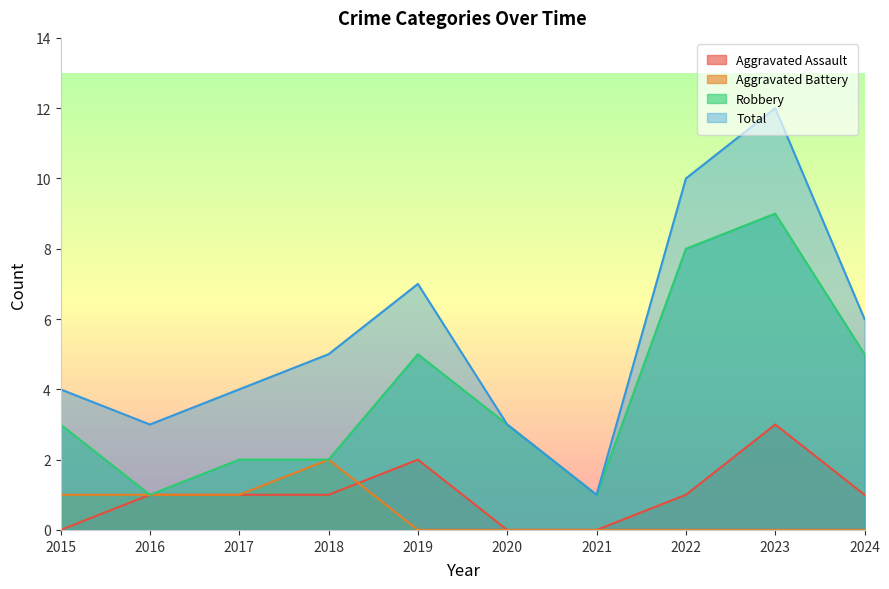

True or false: Robbery and Aggravated Battery intersect in this chart.

False